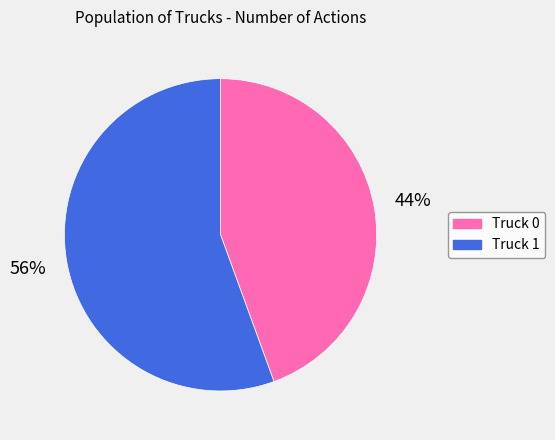

Is the sum of Truck 1 and Truck 0 greater than half?

Yes